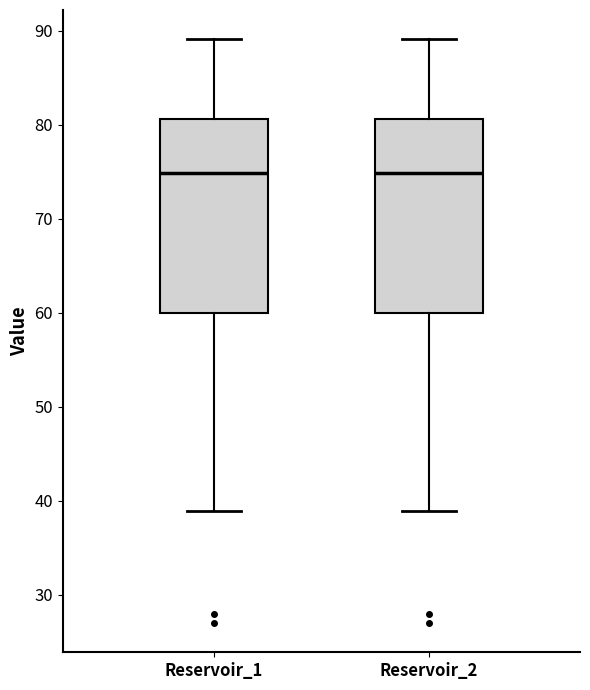

Reading left to right, read every box against the y-axis: the position of its median line, the range the box covers, and the ends of its whiskers. The values are not printed on the chart, so give them approximately, as read against the axis.

Reservoir_1: median 75, box 60 to 81, whiskers 39 to 89
Reservoir_2: median 75, box 60 to 81, whiskers 39 to 89